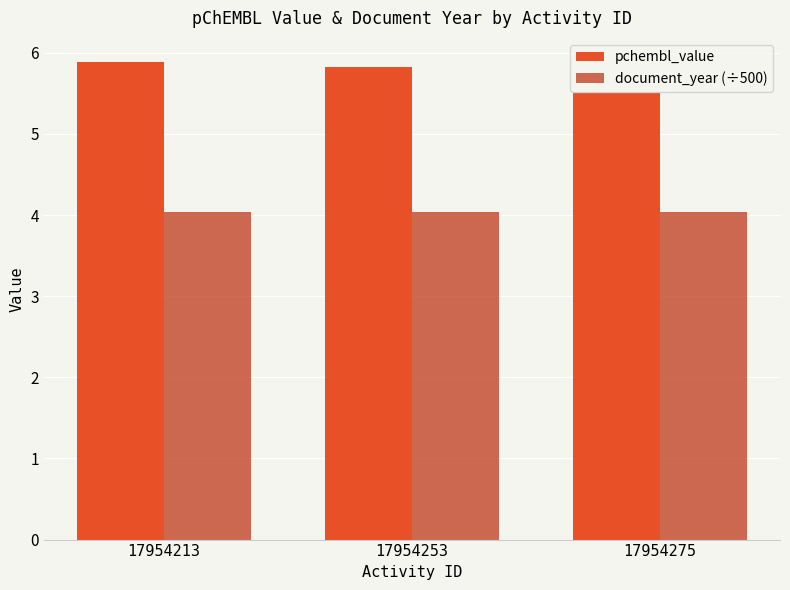

How many pchembl_value values are between 5 and 6?

3